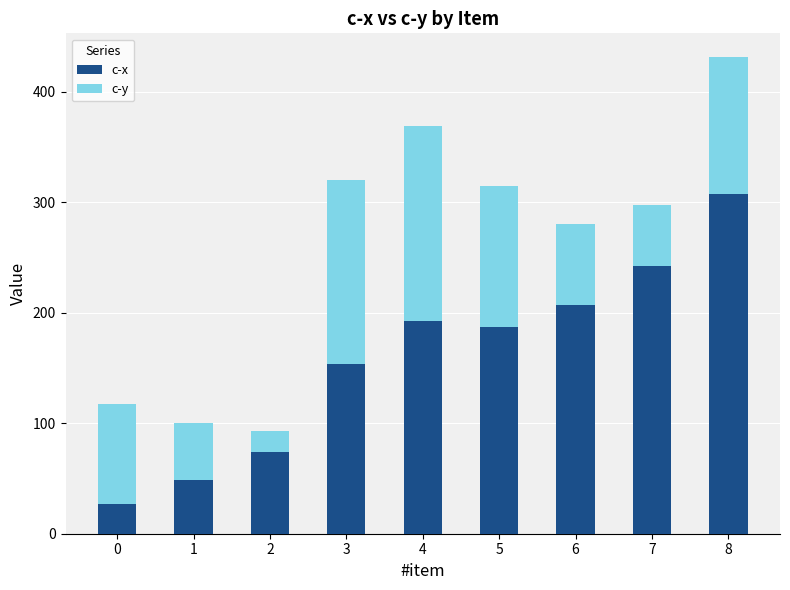

What is the total value across all series at 8?

431.1